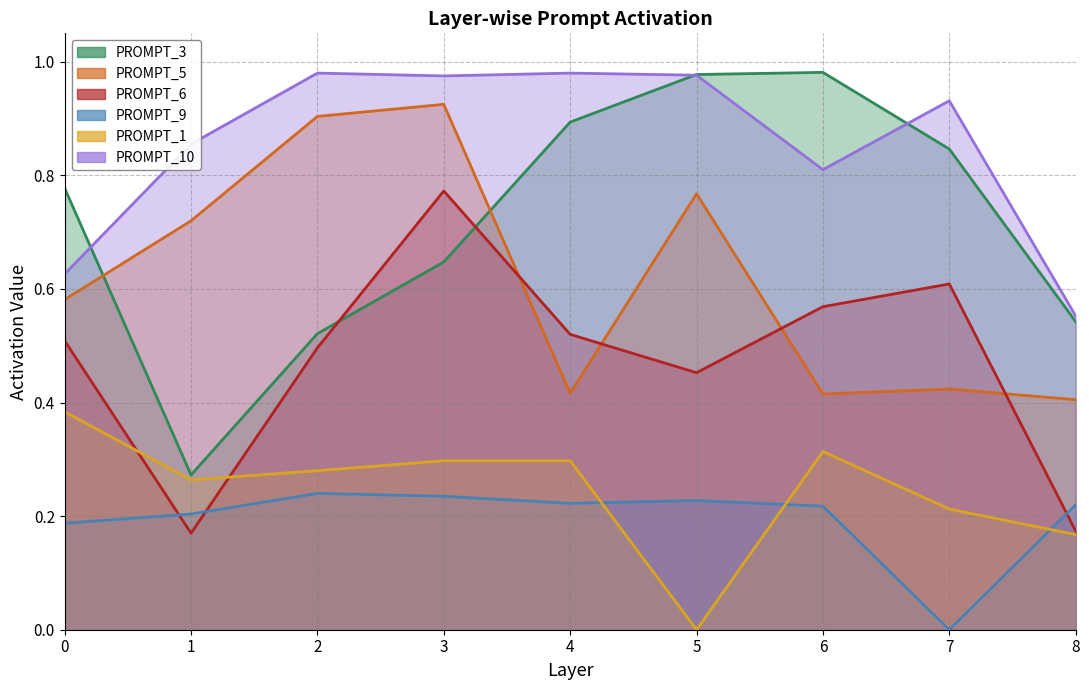

What is the difference between the PROMPT_1 values at 0 and 2?

0.1